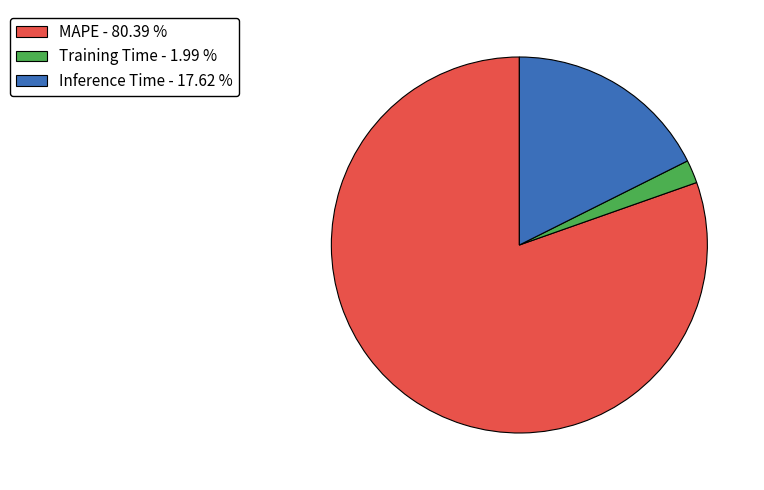

Combined, do Inference Time - 17.62 % and MAPE - 80.39 % account for over 50%?

Yes